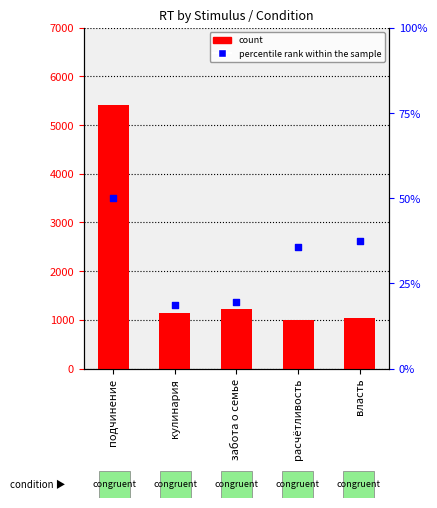

At how many categories does at least one series exceed 2637?

1